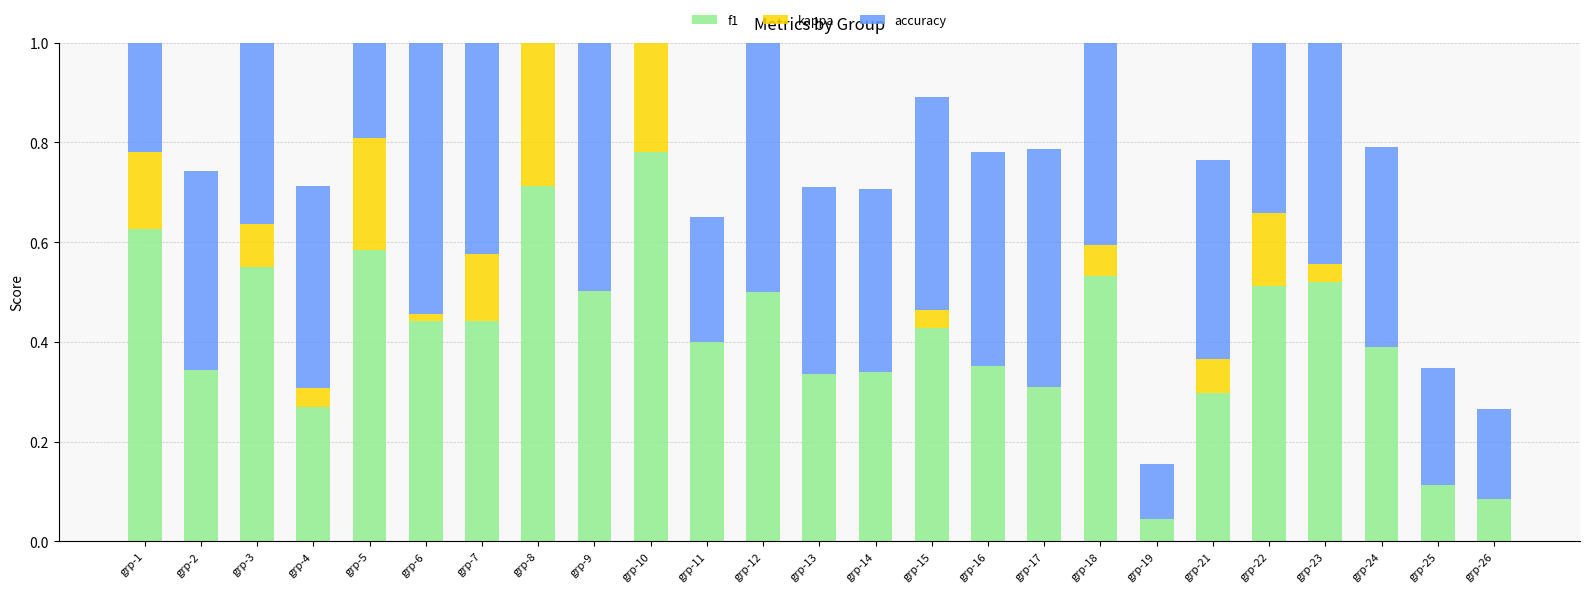

What is the spread (max minus min) of values at grp-9?

0.5